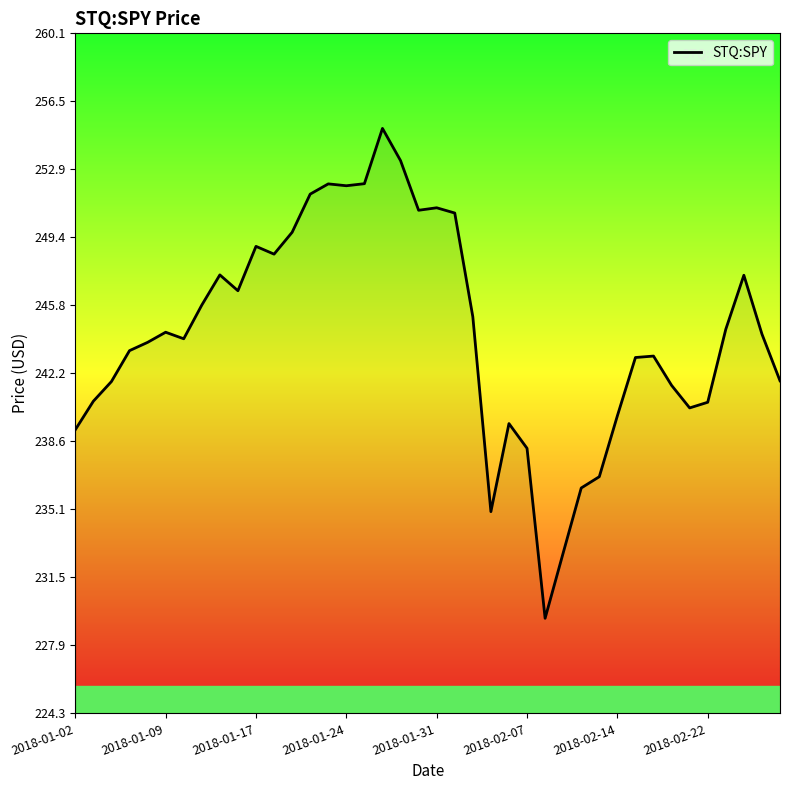

What is the minimum value shown in the chart?

229.3